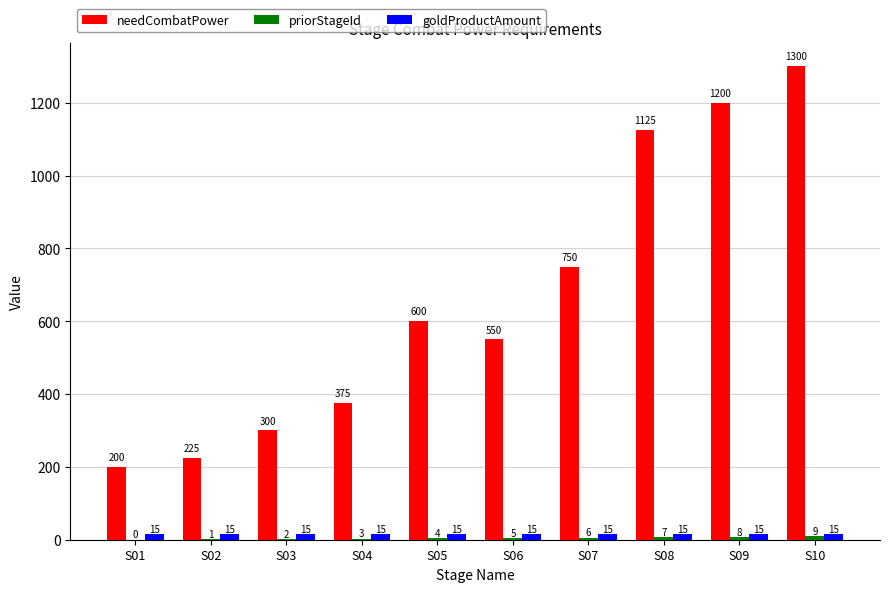

What value does the goldProductAmount series have at S04?

15